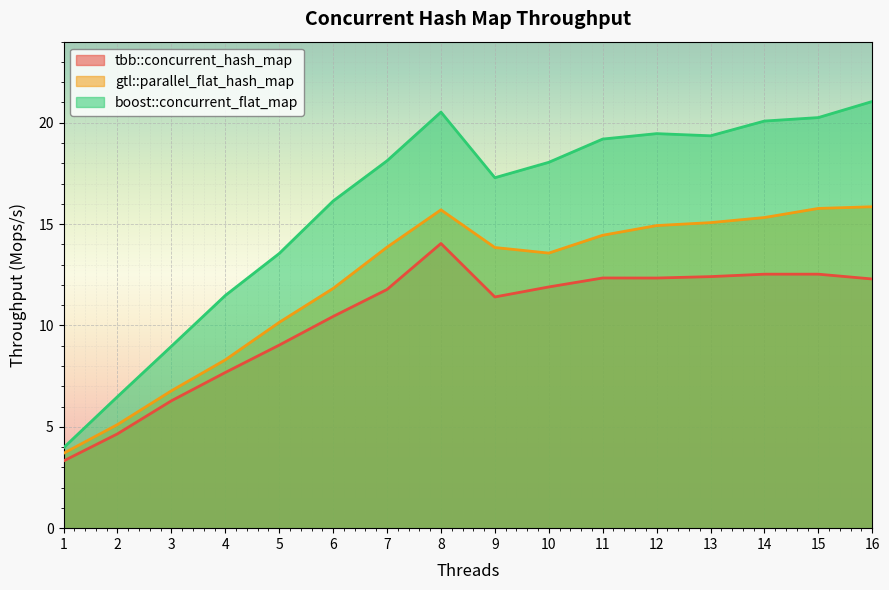

What is the value of the gtl::parallel_flat_hash_map point at the 1st from the left?

3.7